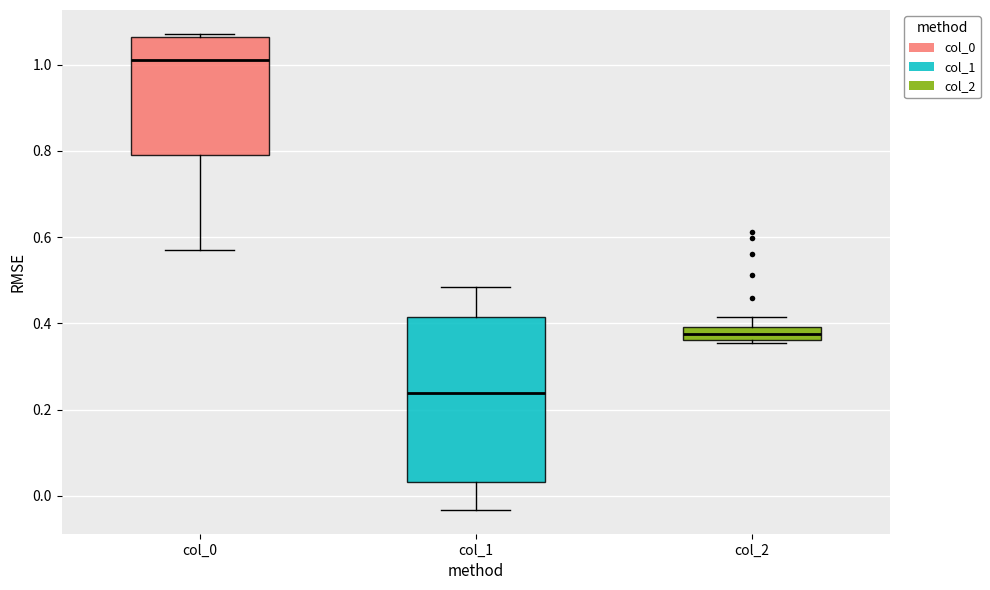

Which box's median line is the lowest?

col_1